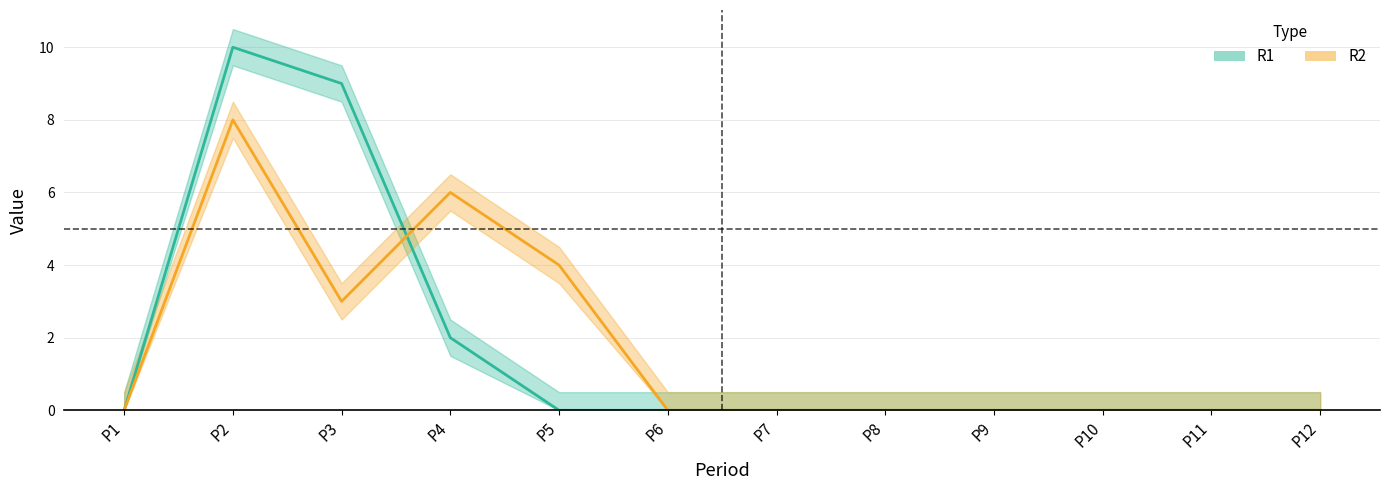

Count the R2 values in the range 0 to 4.

10